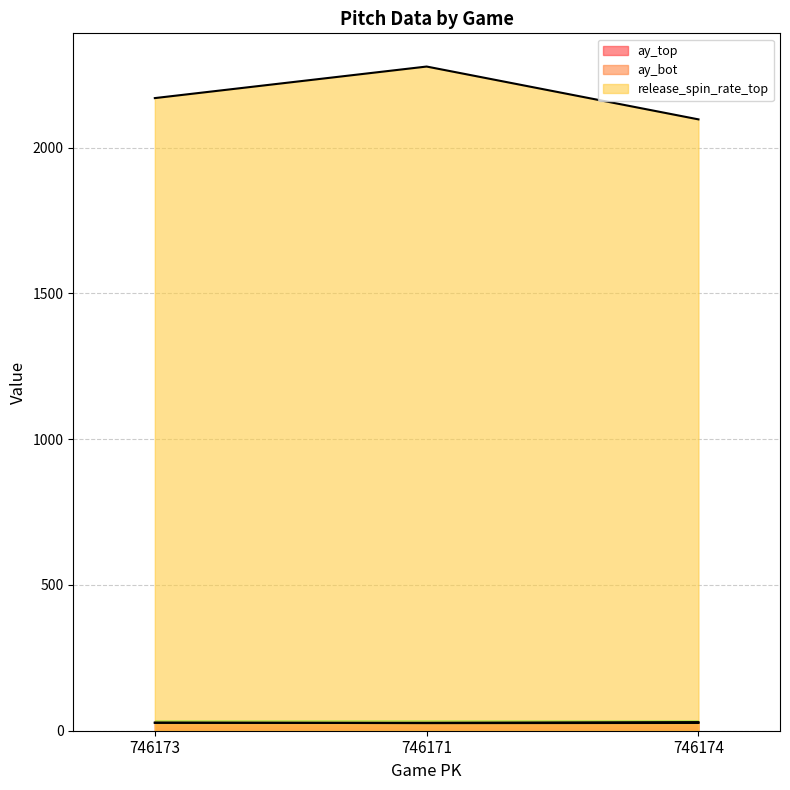

What is the difference between the second highest and minimum values in the release_spin_rate_top series?

73.0